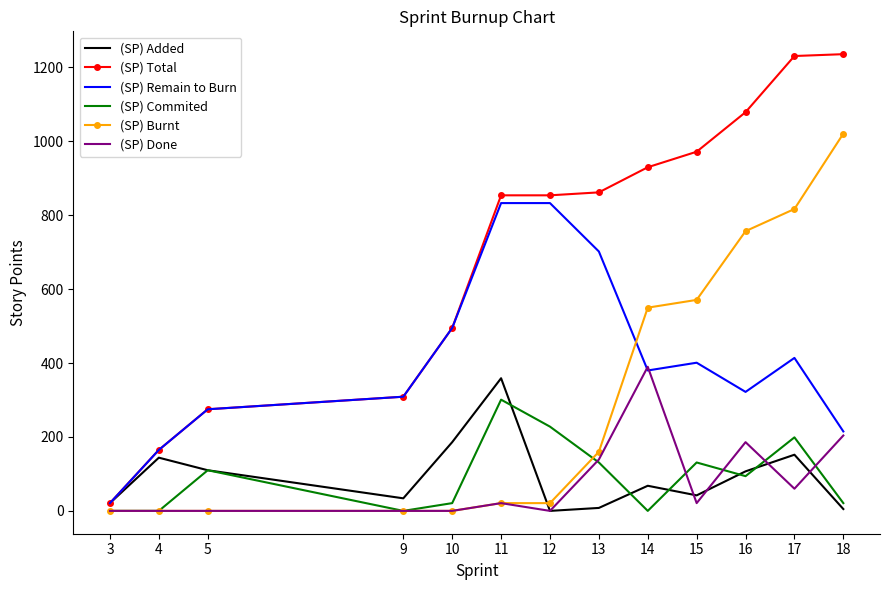

Which series changed the most between 4 and 13?

(SP) Total